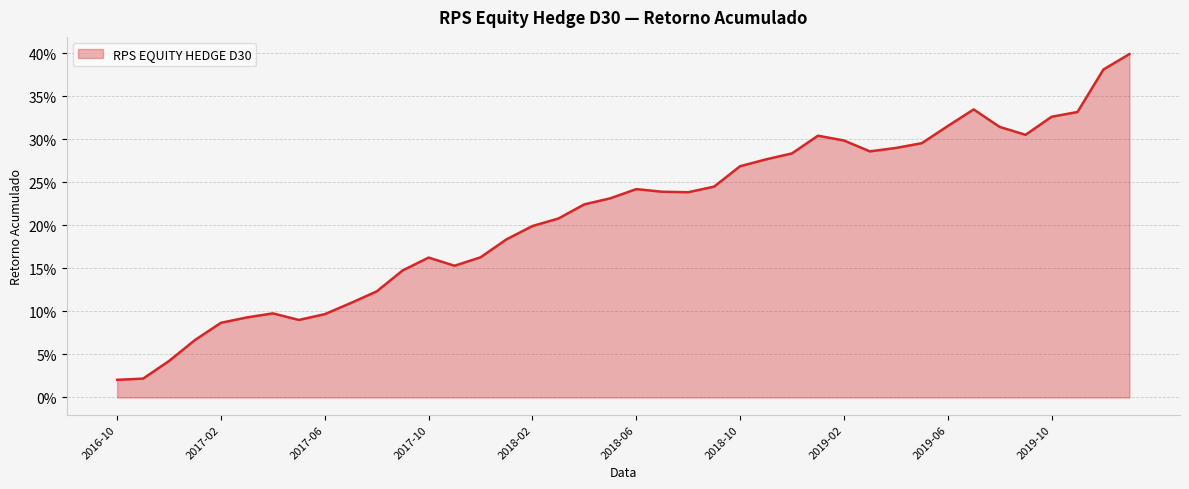

What is the label of the 30th point from the left?

2019-03